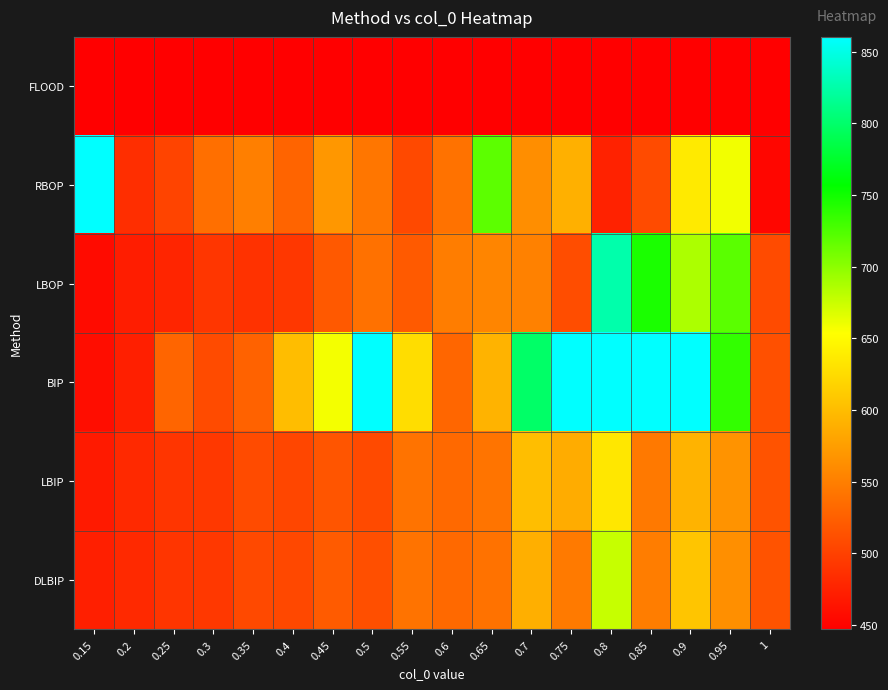

How many series are shown in this chart?

6